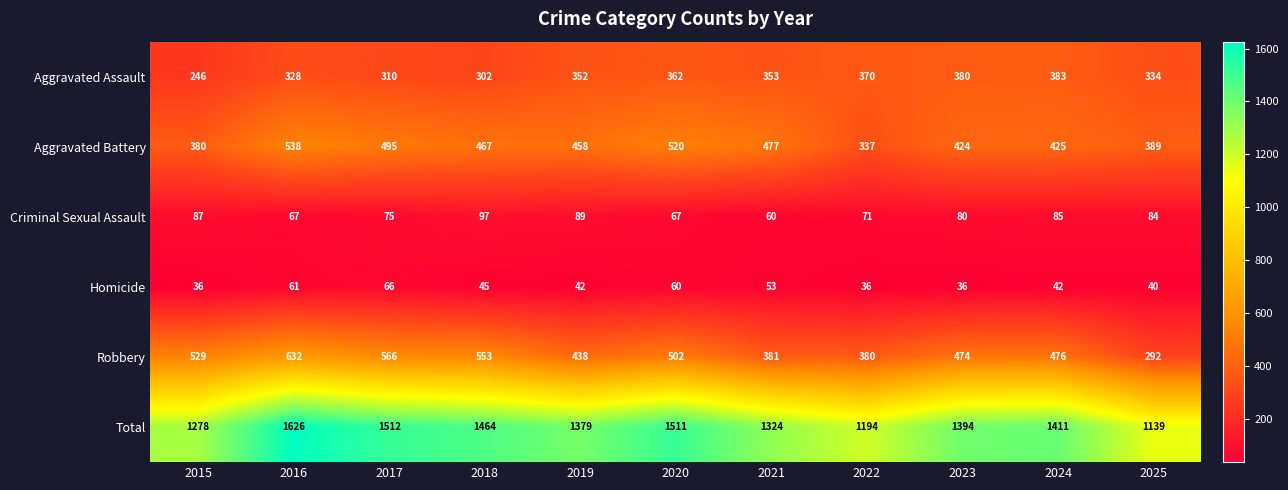

At how many categories does at least one series exceed 535?

11